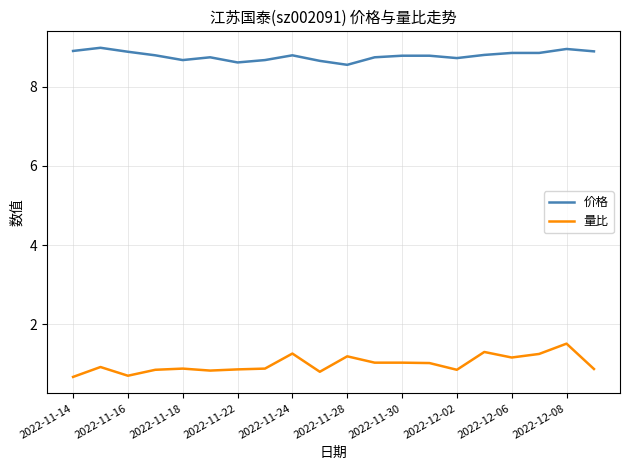

Rank the series by their average value, from lowest to highest.

量比, 价格